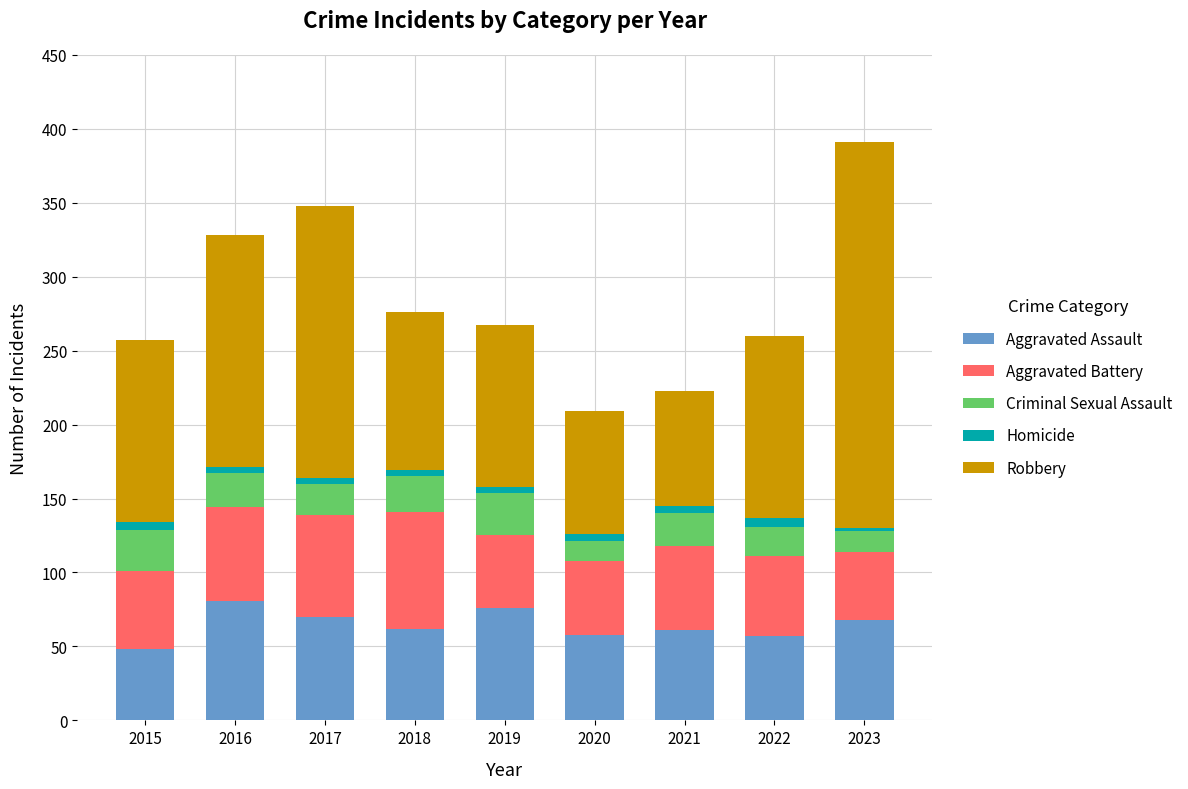

Is it true that Aggravated Assault equals 114 at 2016?

False